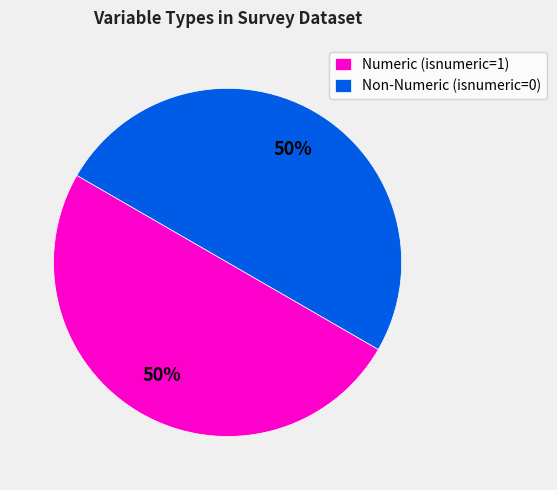

True or false: Numeric (isnumeric=1) accounts for 50% of the total.

True